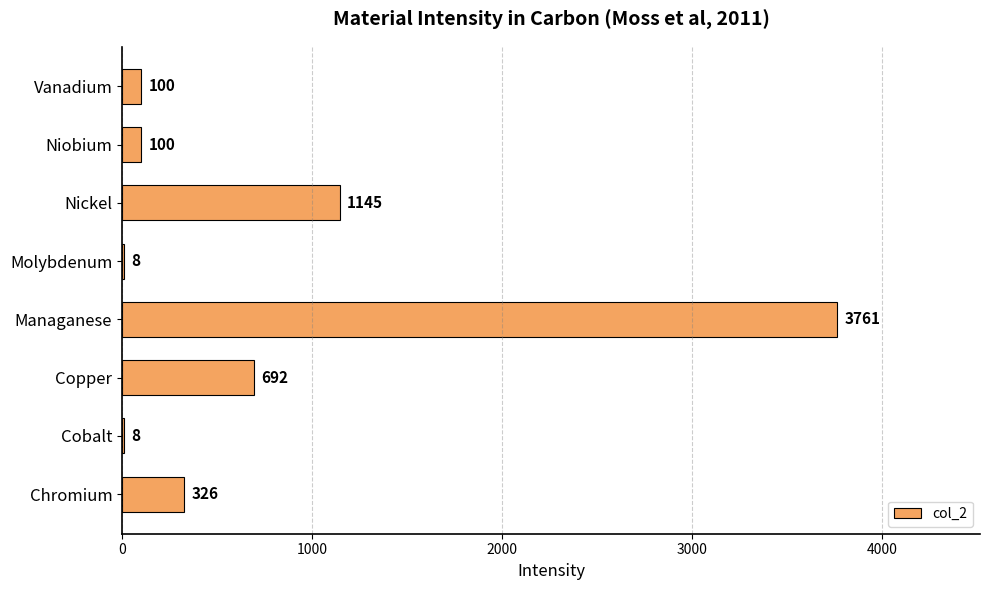

Reading bottom to top, list all the values displayed in this chart.

Chromium=326	Cobalt=8	Copper=692	Managanese=3761	Molybdenum=8	Nickel=1145	Niobium=100	Vanadium=100